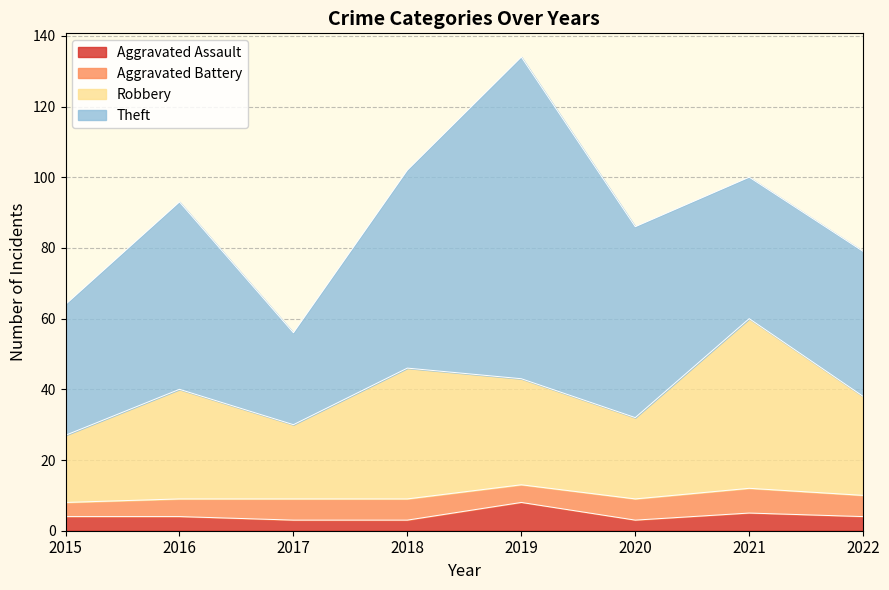

What is the average value of the Aggravated Assault series?

4